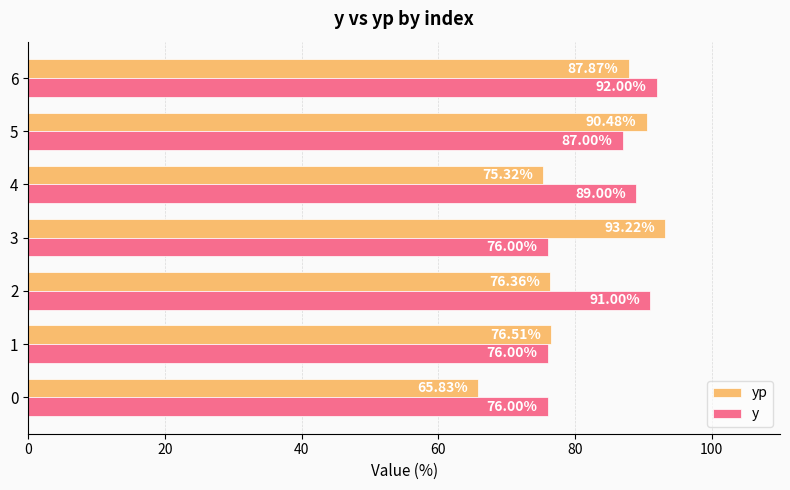

What is the difference between the maximum and minimum values in the yp series?

27.4